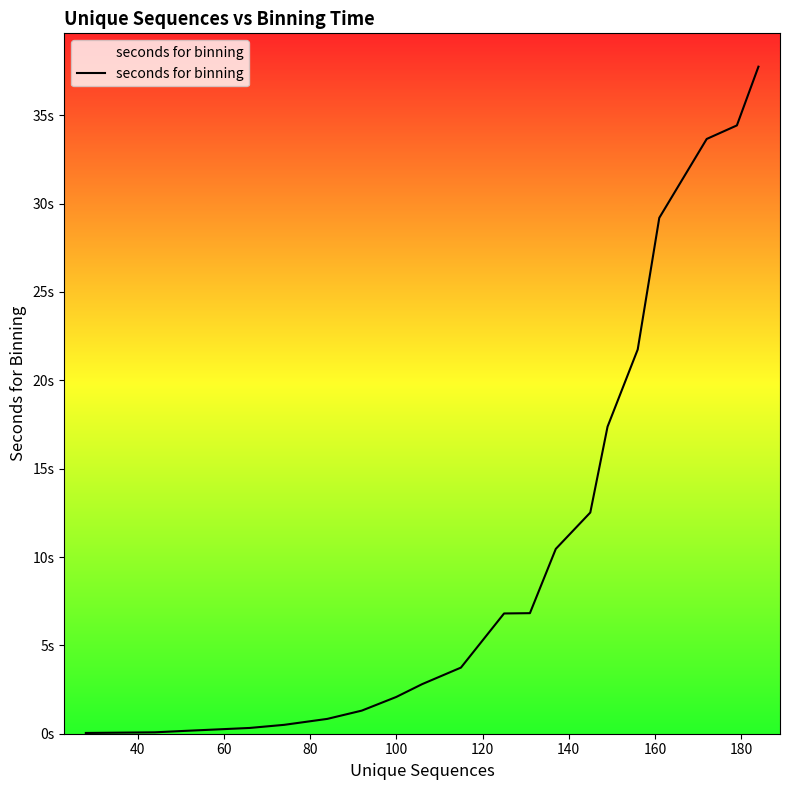

Reading left to right, transcribe all the data shown in this chart.

0.0	0.1	0.2	0.3	0.5	0.8	1.3	2.1	2.8	3.7	6.8	6.8	10.5	12.5	17.4	21.7	29.2	33.7	34.4	37.8